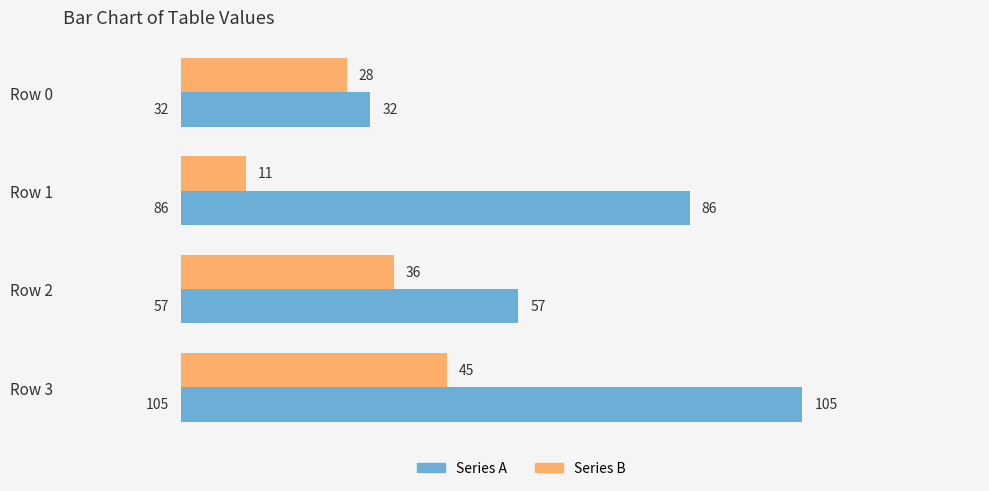

True or false: Series B has a value of 11 at Row 1.

True